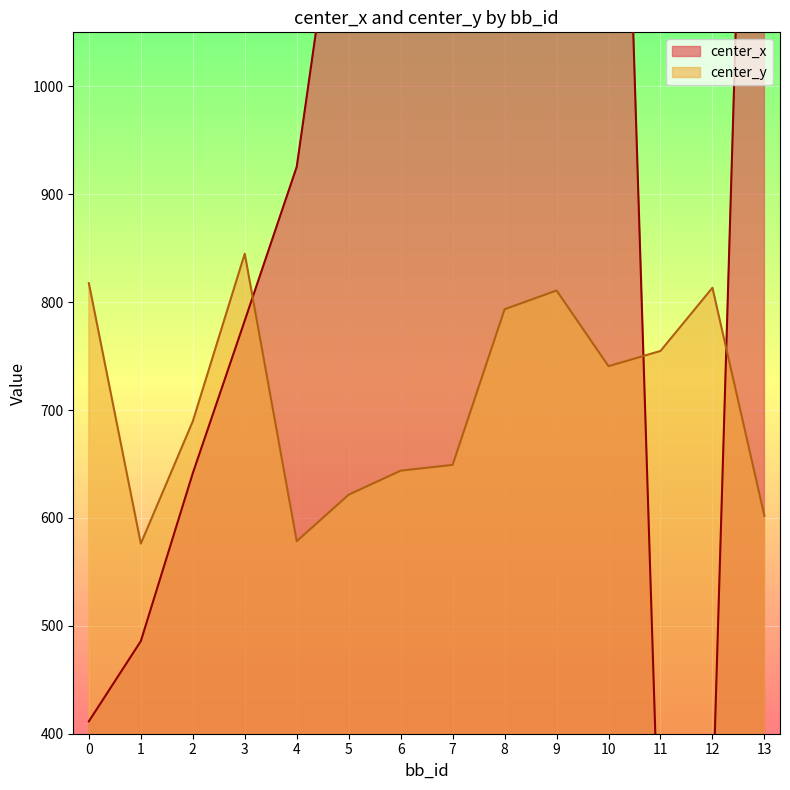

The value of center_y at 10 is 476.5. True or false?

False